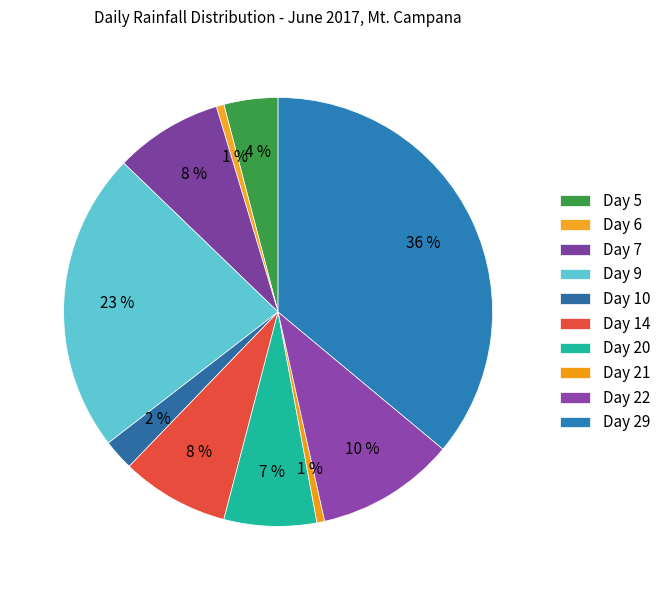

Is it true that Day 29 is 26% of the pie?

False